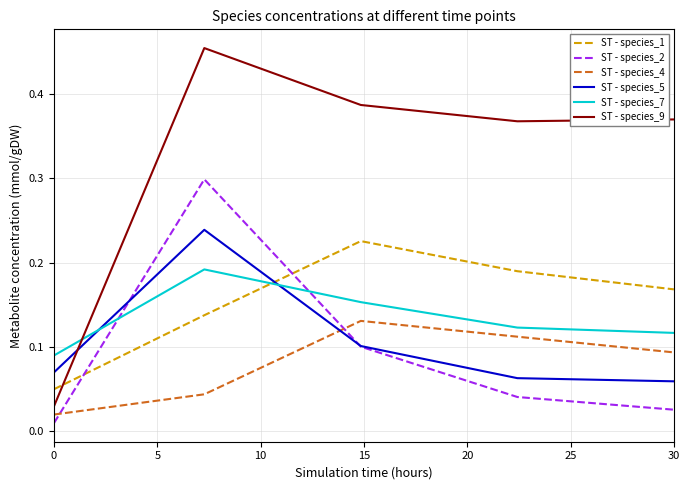

Which series has the largest total across all categories?

ST - species_9